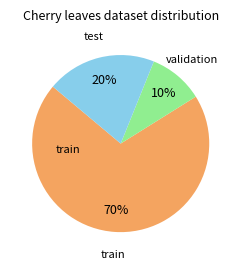

Approximately how many times larger is the value at validation compared to test?

0.5